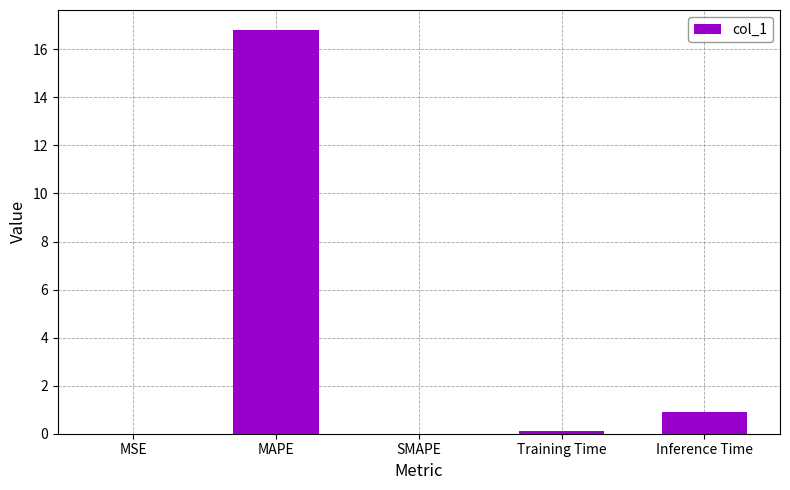

What is the maximum value shown in the chart?

16.8